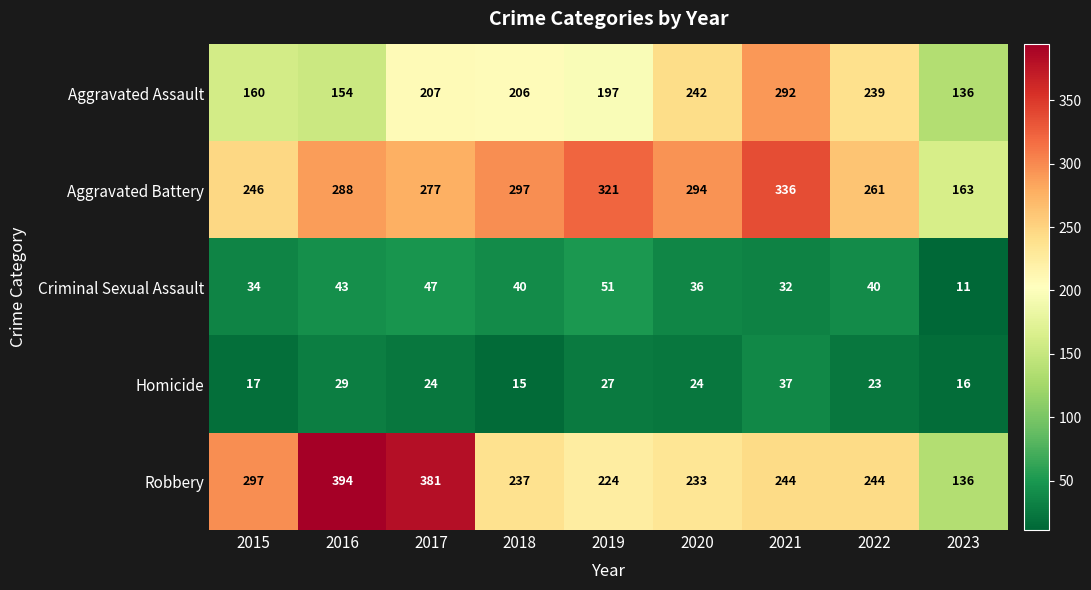

Which series has the largest total across all categories?

Aggravated Battery